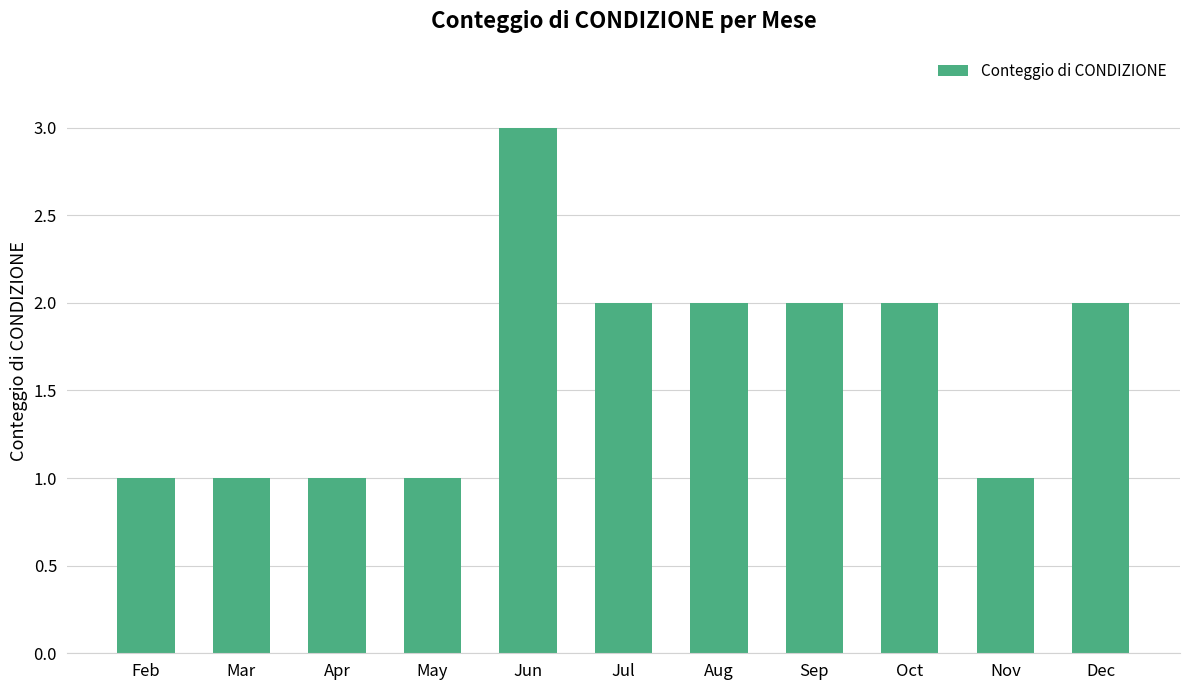

The value at Aug is 2. True or false?

True